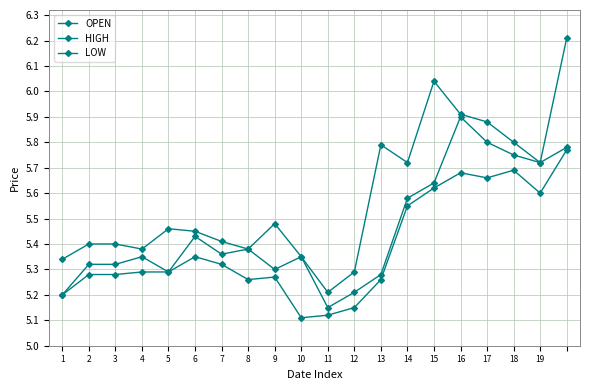

Reading right to left, transcribe all the data shown in this chart.

OPEN: 5.8	5.7	5.8	5.8	5.9	5.6	5.6	5.3	5.2	5.2	5.3	5.3	5.4	5.4	5.4	5.3	5.3	5.3	5.3	5.2
HIGH: 6.2	5.7	5.8	5.9	5.9	6.0	5.7	5.8	5.3	5.2	5.3	5.5	5.4	5.4	5.5	5.5	5.4	5.4	5.4	5.3
LOW: 5.8	5.6	5.7	5.7	5.7	5.6	5.5	5.3	5.2	5.1	5.1	5.3	5.3	5.3	5.3	5.3	5.3	5.3	5.3	5.2